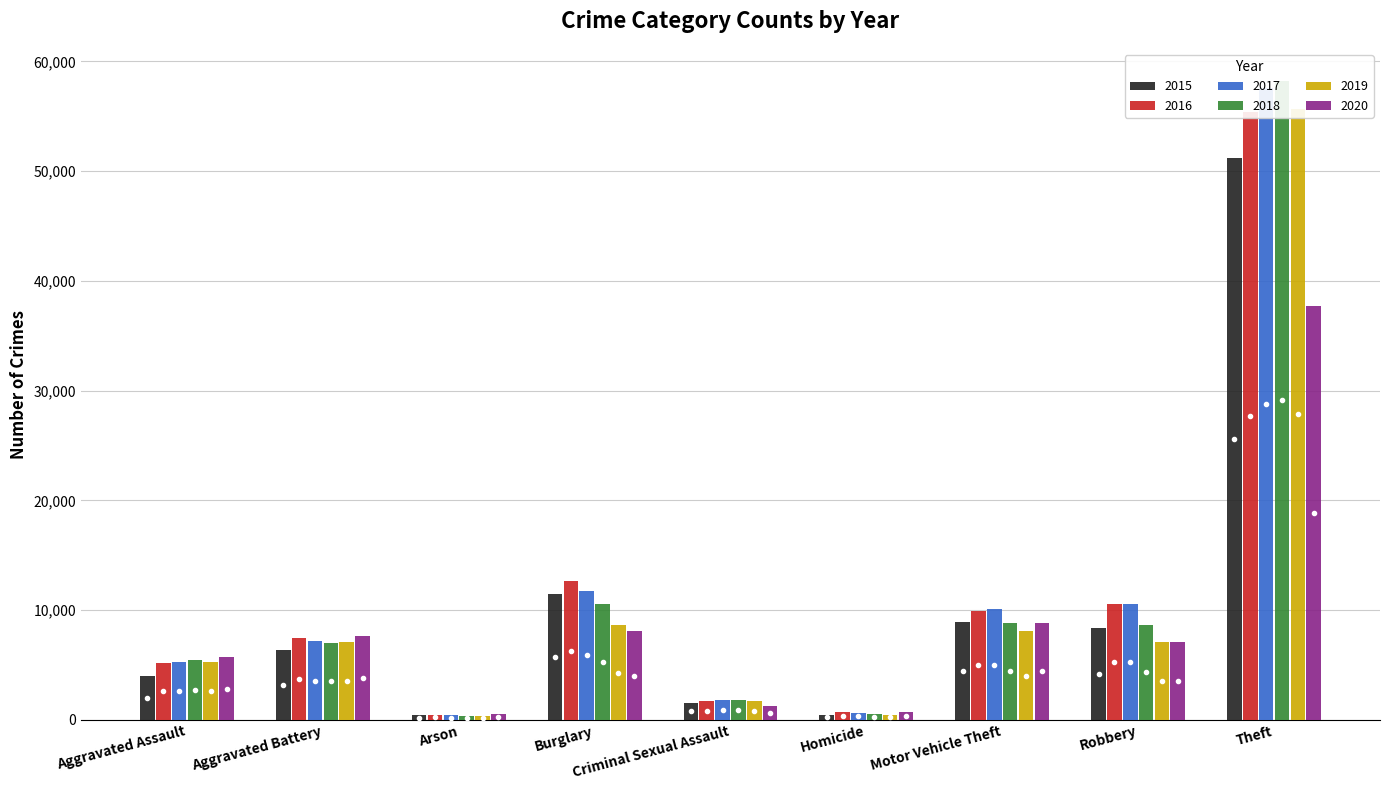

Reading left to right, list all the values displayed in this chart.

2015: Aggravated Assault=4039	Aggravated Battery=6347	Arson=406	Burglary=11490	Criminal Sexual Assault=1522	Homicide=450	Motor Vehicle Theft=8914	Robbery=8366	Theft=51209
2016: Aggravated Assault=5203	Aggravated Battery=7434	Arson=468	Burglary=12631	Criminal Sexual Assault=1673	Homicide=710	Motor Vehicle Theft=9941	Robbery=10568	Theft=55352
2017: Aggravated Assault=5265	Aggravated Battery=7157	Arson=407	Burglary=11758	Criminal Sexual Assault=1777	Homicide=623	Motor Vehicle Theft=10084	Robbery=10526	Theft=57540
2018: Aggravated Assault=5441	Aggravated Battery=7035	Arson=335	Burglary=10540	Criminal Sexual Assault=1783	Homicide=536	Motor Vehicle Theft=8826	Robbery=8640	Theft=58237
2019: Aggravated Assault=5284	Aggravated Battery=7104	Arson=329	Burglary=8603	Criminal Sexual Assault=1700	Homicide=458	Motor Vehicle Theft=8052	Robbery=7066	Theft=55683
2020: Aggravated Assault=5690	Aggravated Battery=7661	Arson=532	Burglary=8058	Criminal Sexual Assault=1307	Homicide=713	Motor Vehicle Theft=8812	Robbery=7091	Theft=37668